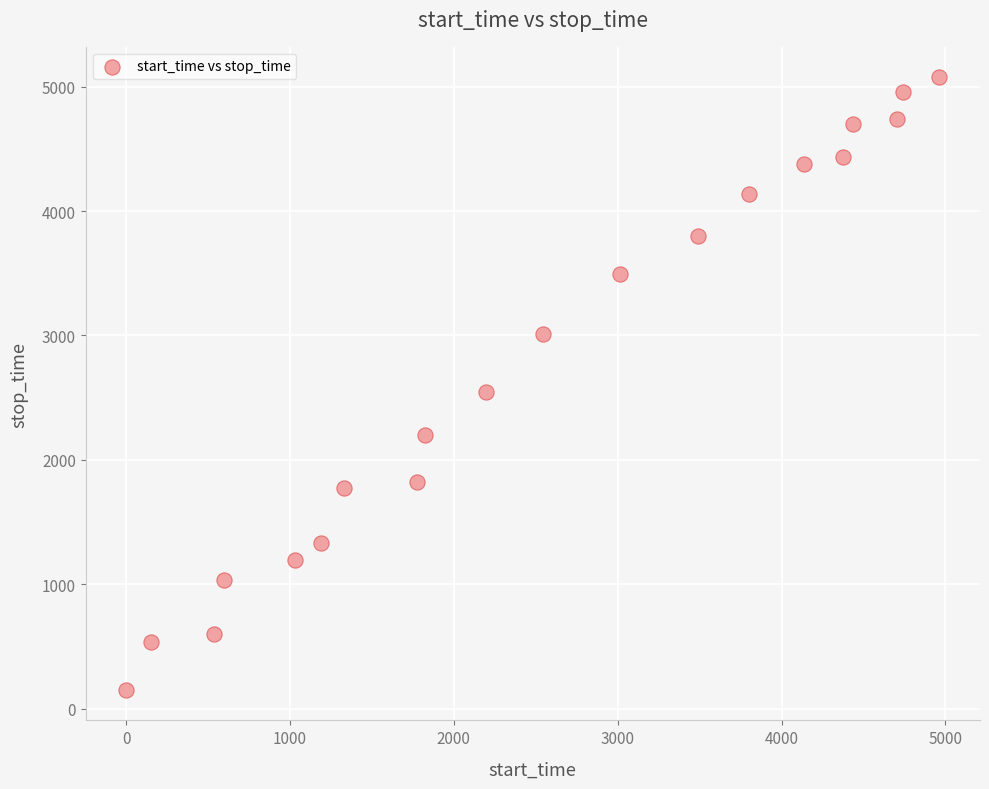

What is the range of Y values (max minus min)?

4924